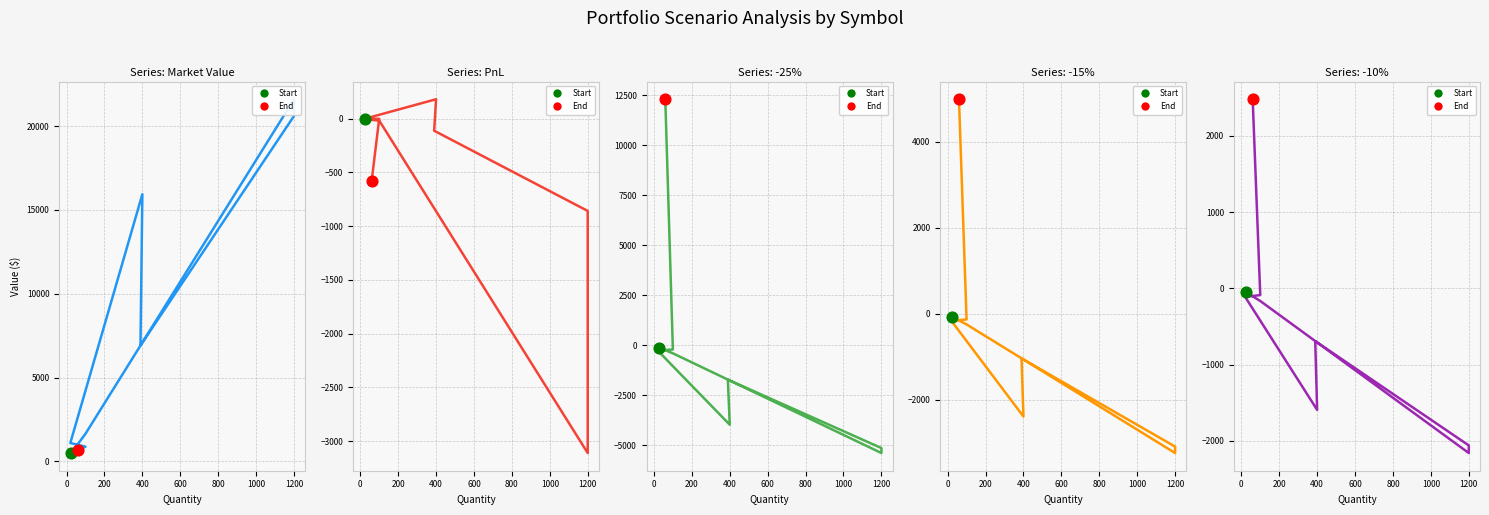

Which series contains the lowest Y value?

-25%